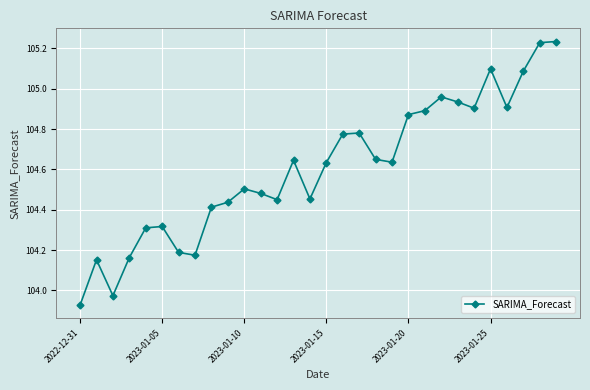

What is the difference between the second highest and minimum values?

1.3